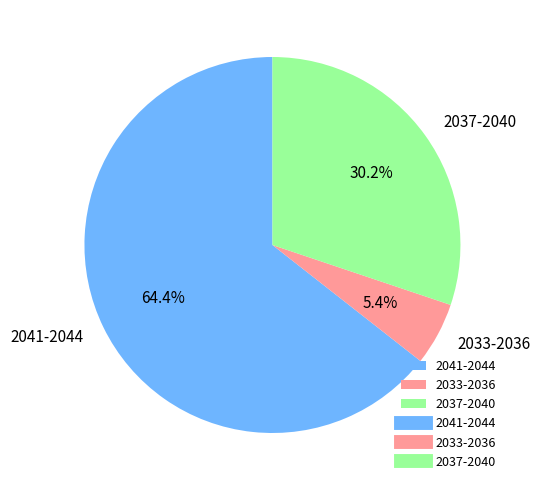

What is the smallest slice in the pie chart?

2033-2036